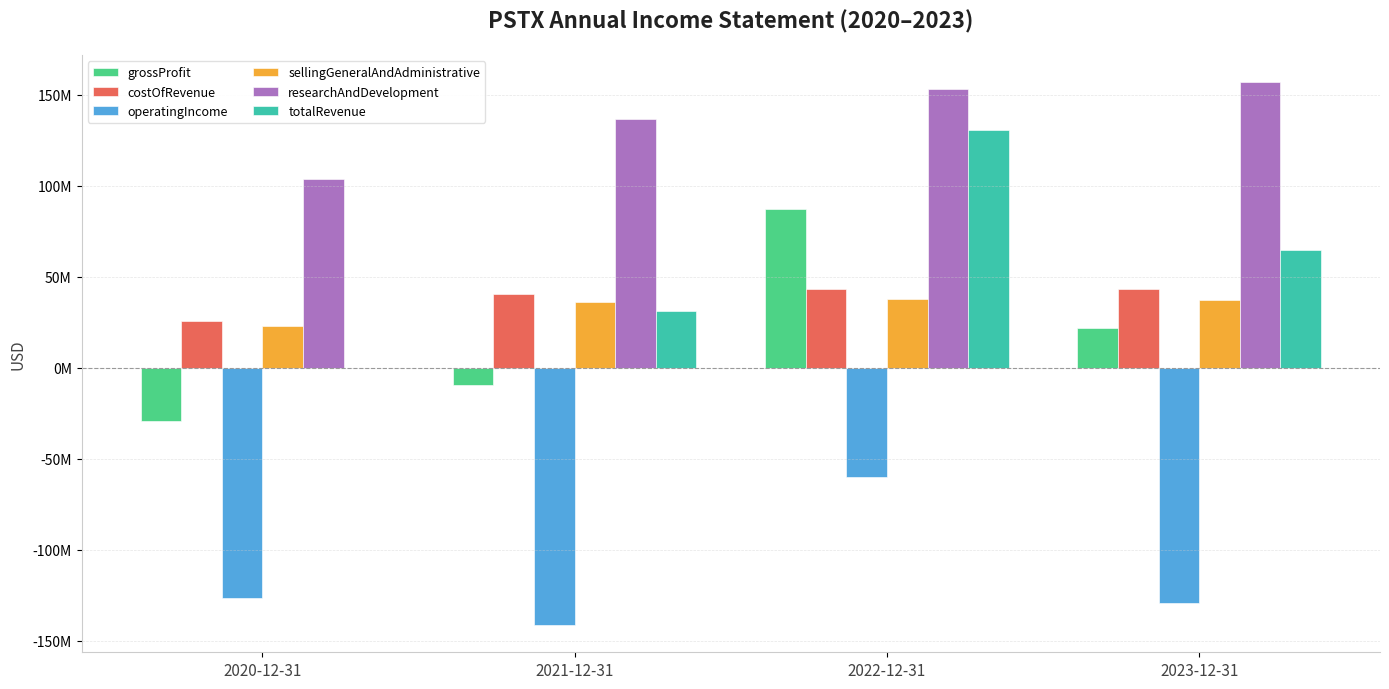

Rank the series by their maximum value, from lowest to highest.

operatingIncome, sellingGeneralAndAdministrative, costOfRevenue, grossProfit, totalRevenue, researchAndDevelopment